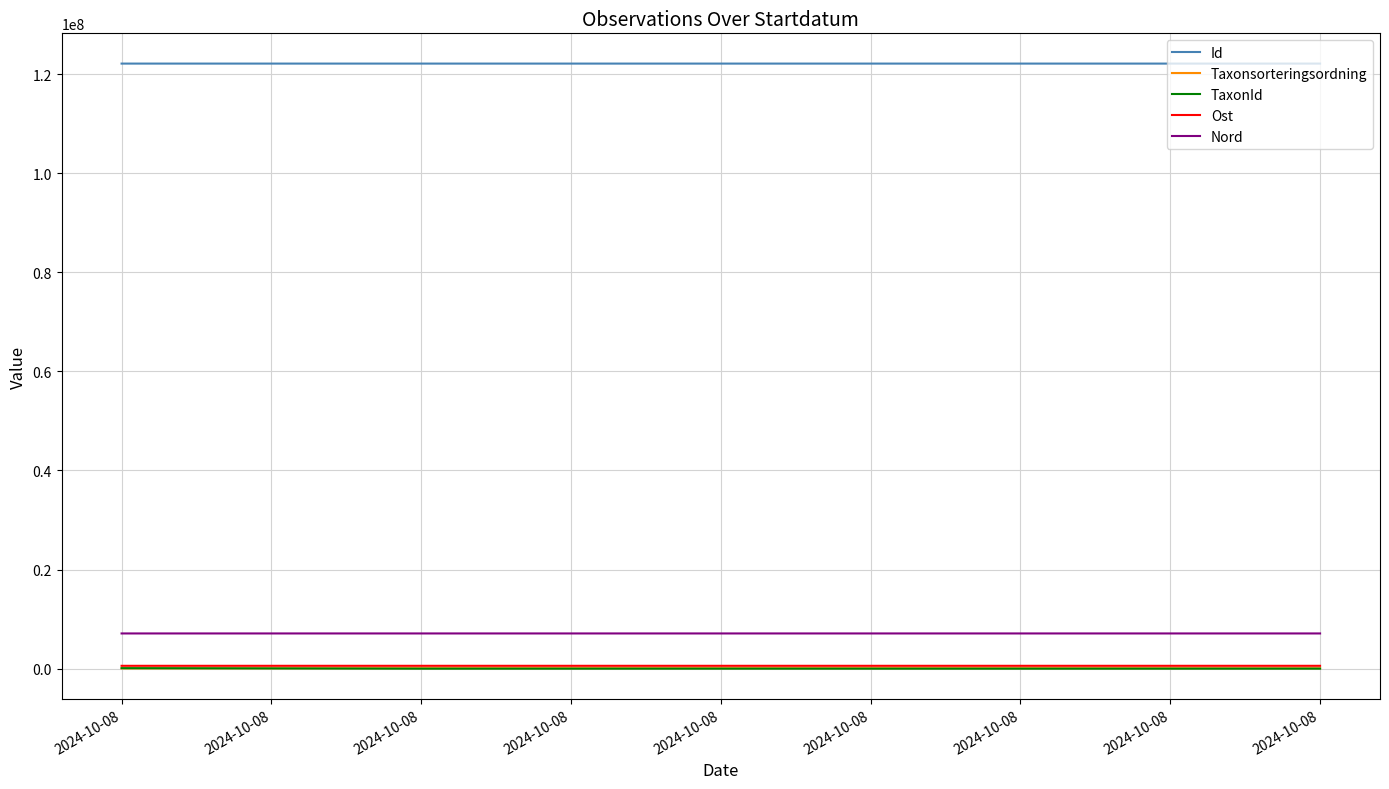

Count the number of categories in the chart.

5